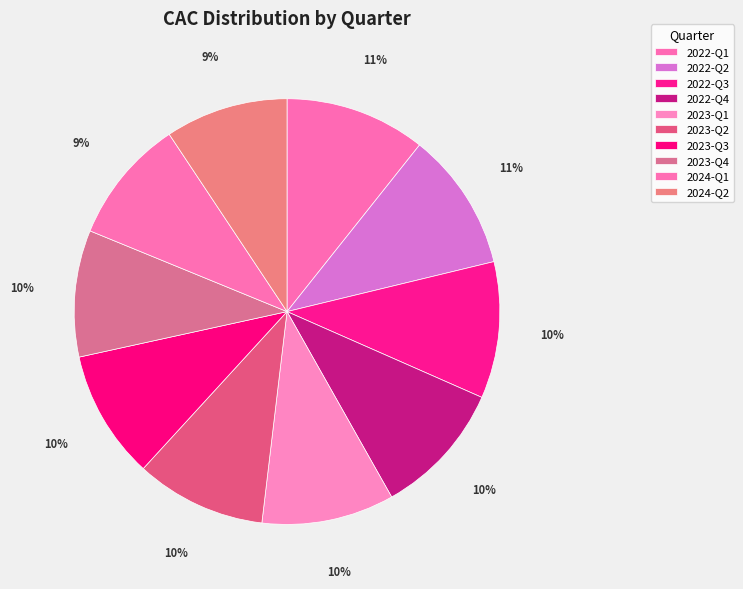

Do 2023-Q1 and 2022-Q3 together represent more than half of the pie?

No